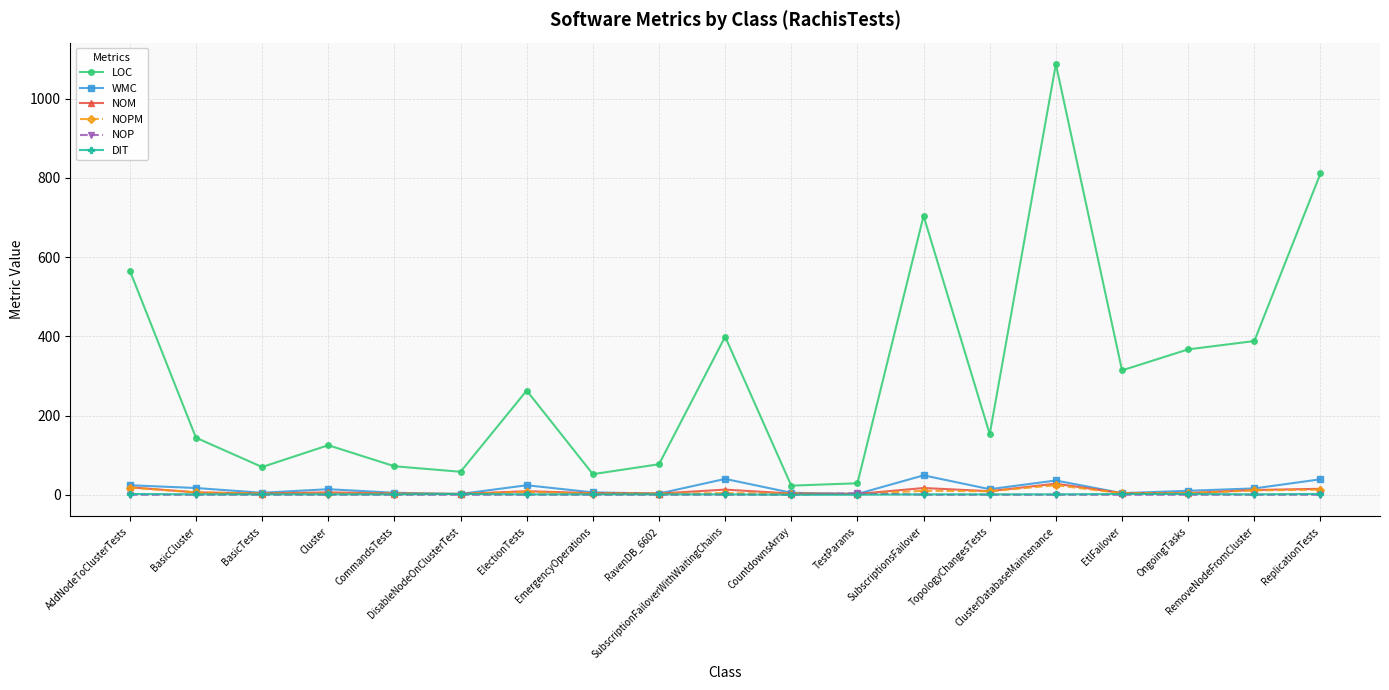

How many categories are shown in the chart?

19